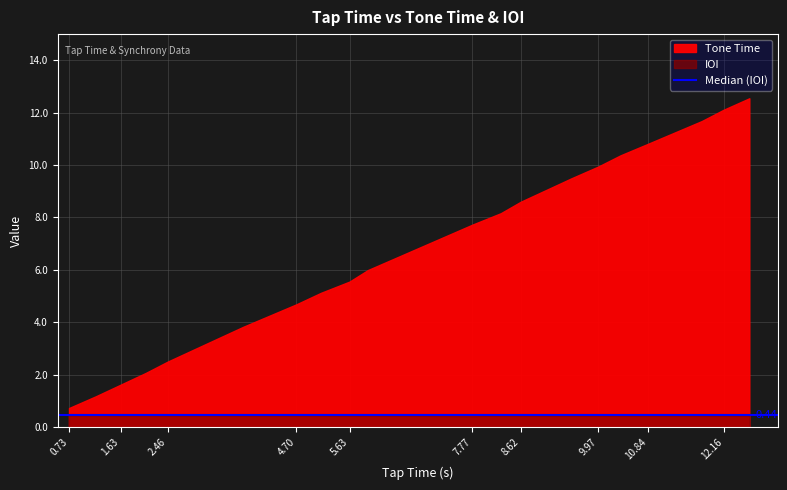

What is the difference between the Tone Time values at 3.77 and 10.36?

6.5